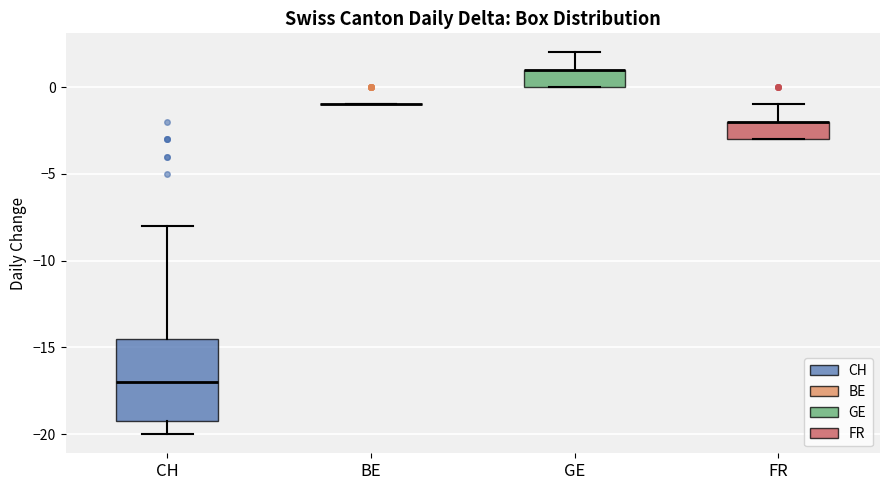

Comparing the boxes themselves (not the whiskers), which one is the tallest?

CH